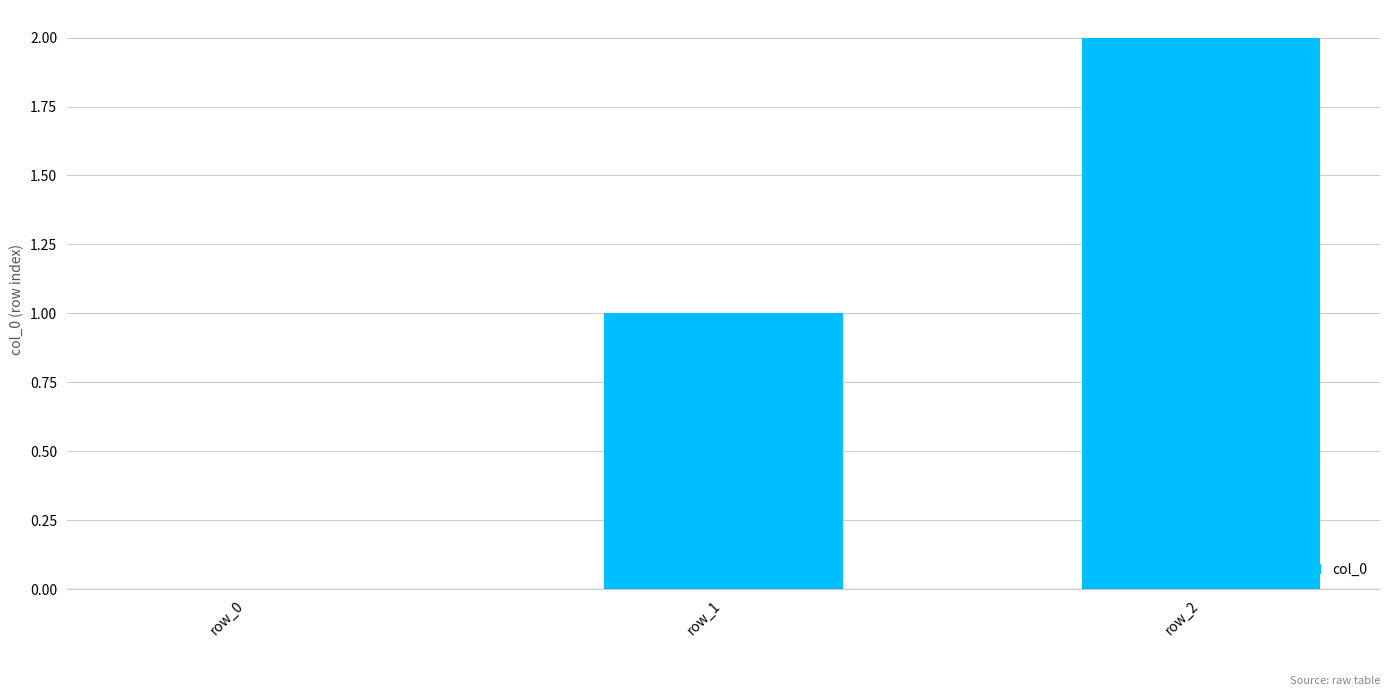

Count the number of categories in the chart.

3